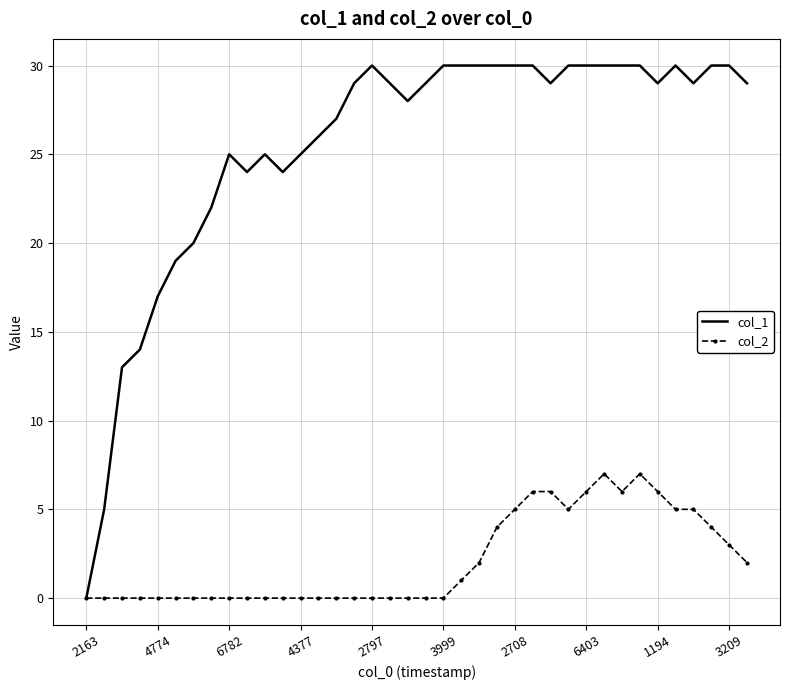

What is the sum of all col_2 values?

80